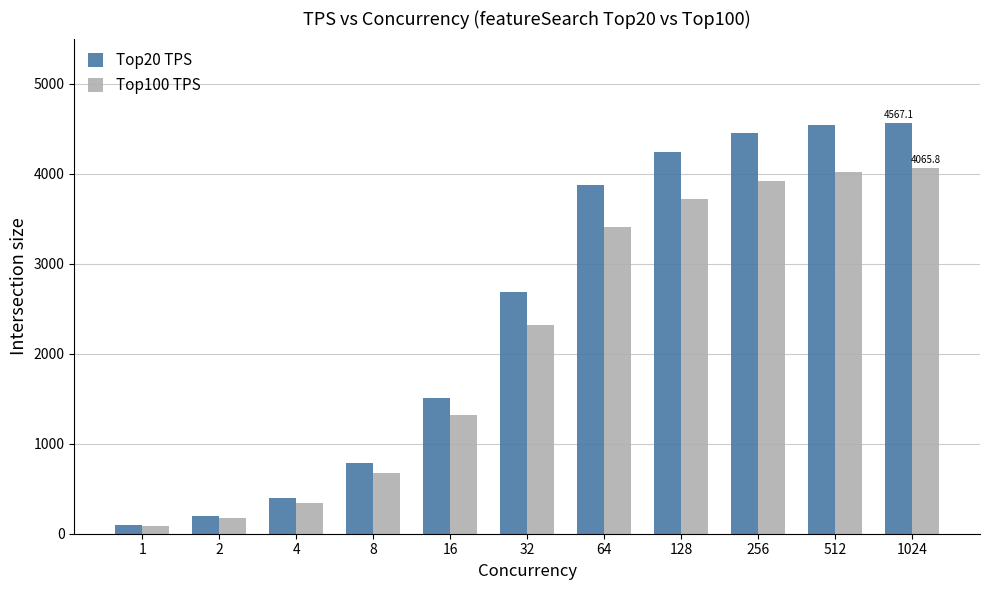

Which series changed the most between 4 and 16?

Top20 TPS